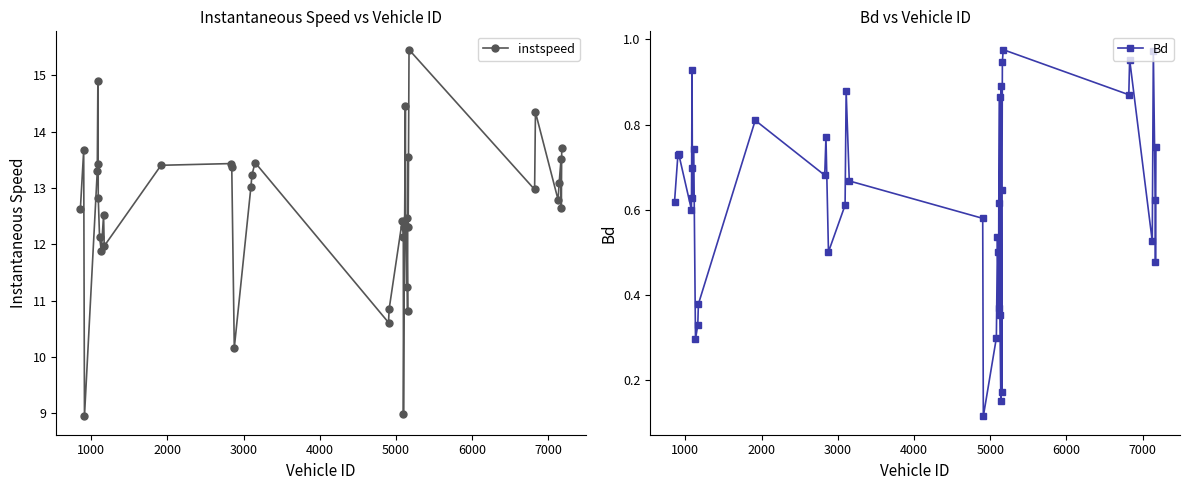

True or false: instspeed and Bd cross at least once.

False